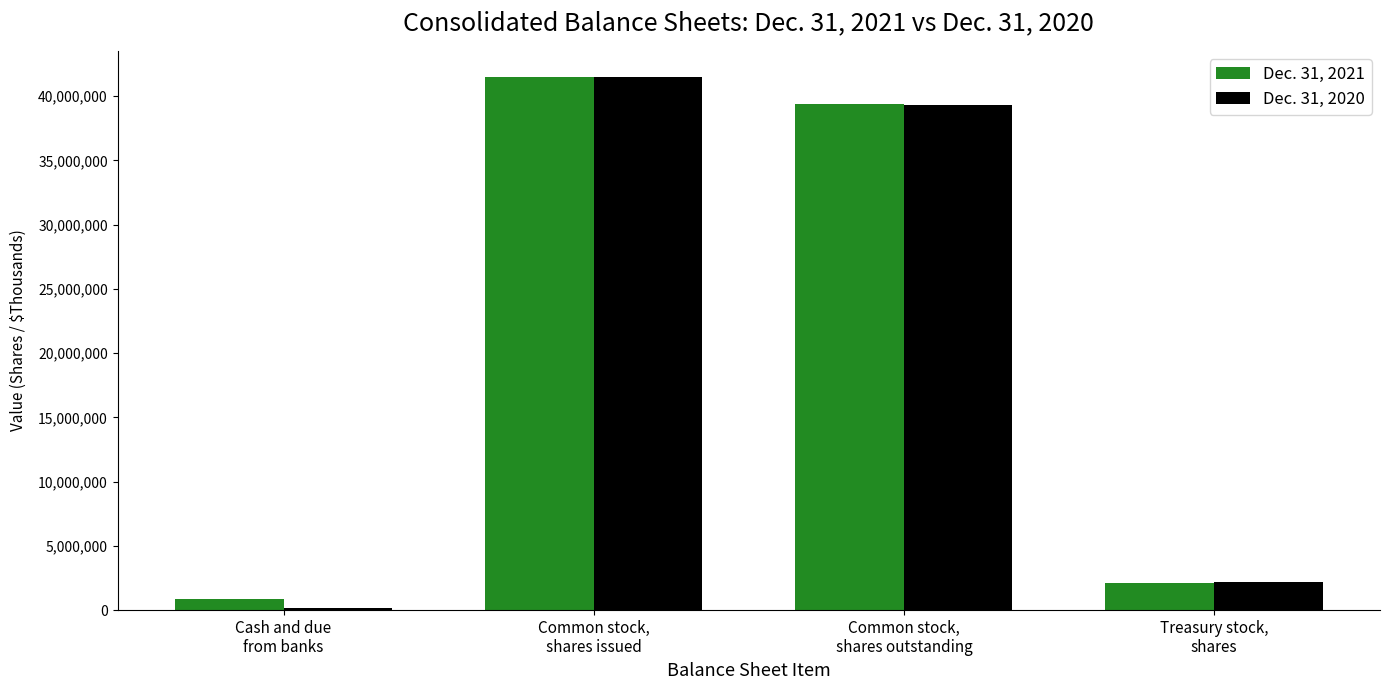

Is the value of Dec. 31, 2021 at Common stock,
shares outstanding greater than the value of Dec. 31, 2020 at Common stock,
shares issued?

No